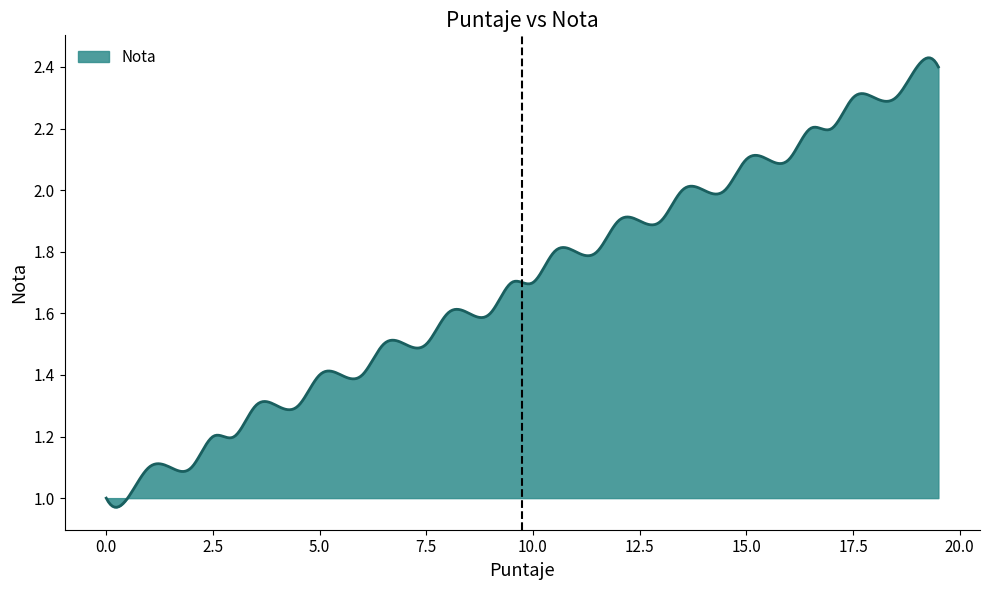

What is the greatest value displayed?

2.4